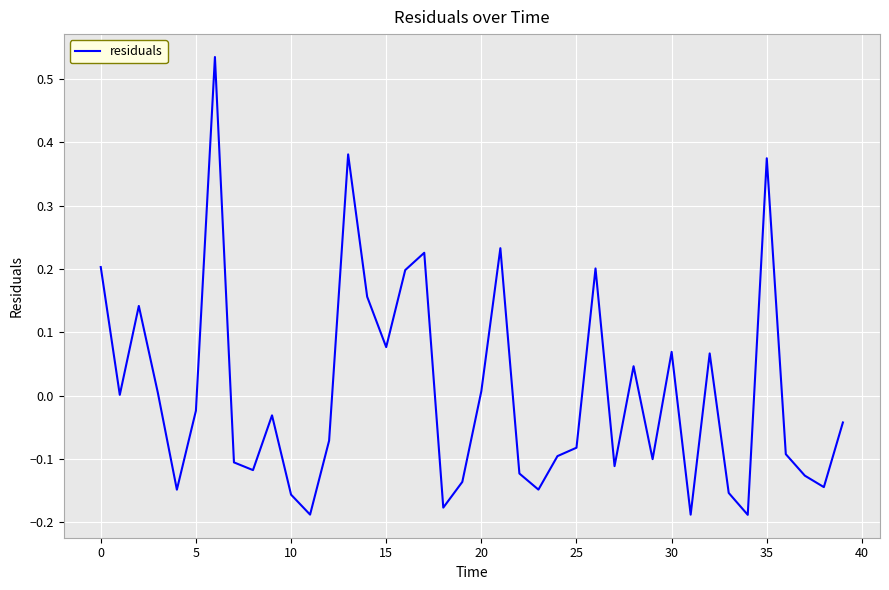

What is the difference between the maximum and minimum values?

0.7